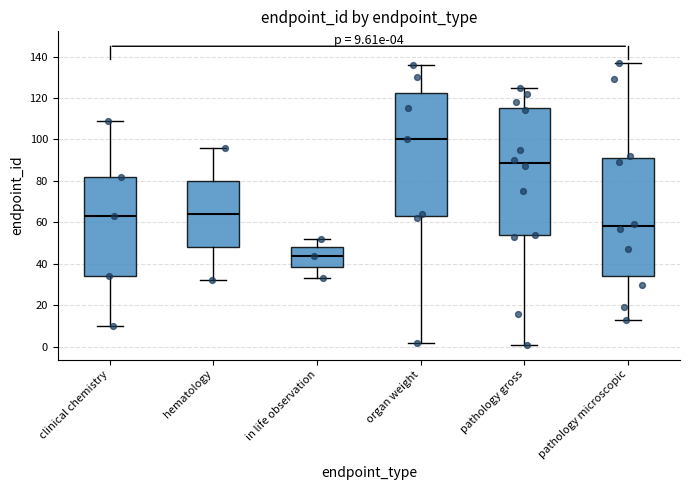

Which box has the lowest median line?

in life observation